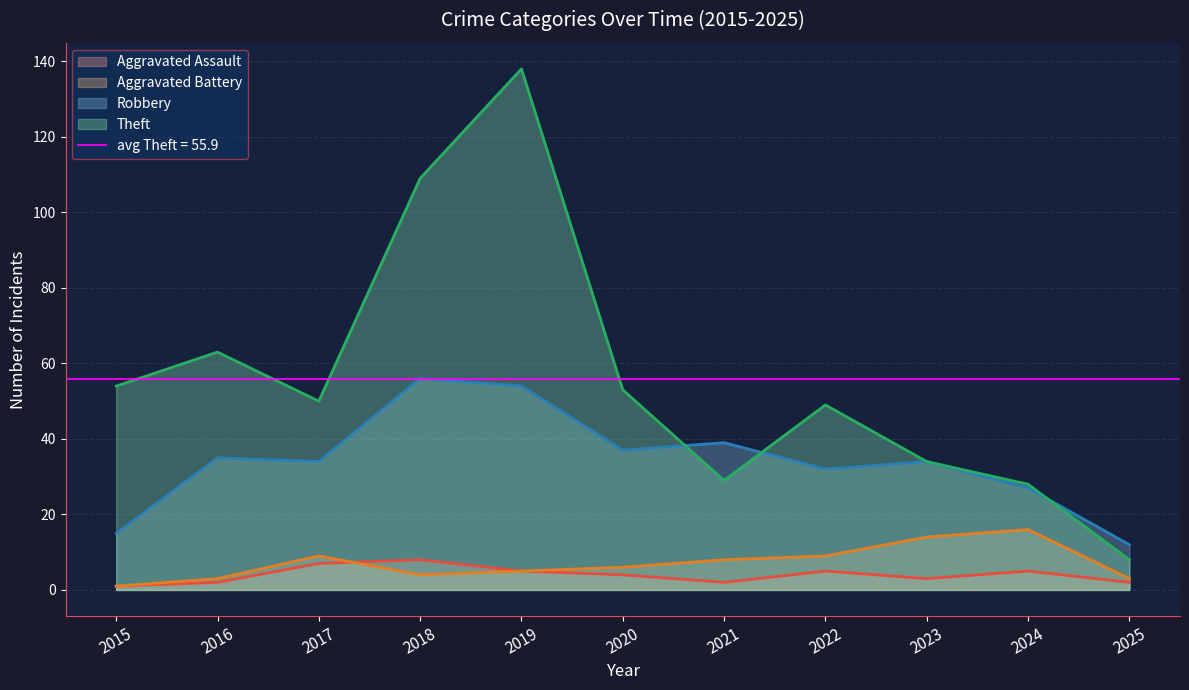

True or false: Robbery and Aggravated Assault intersect in this chart.

False